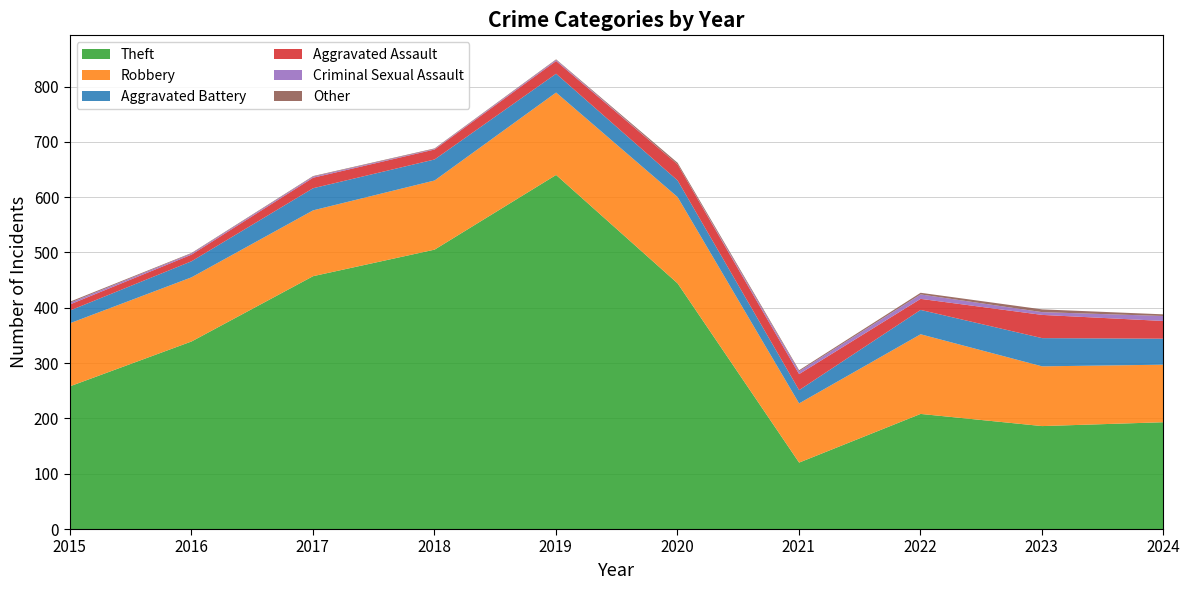

How many data points in Robbery are less than 119?

5